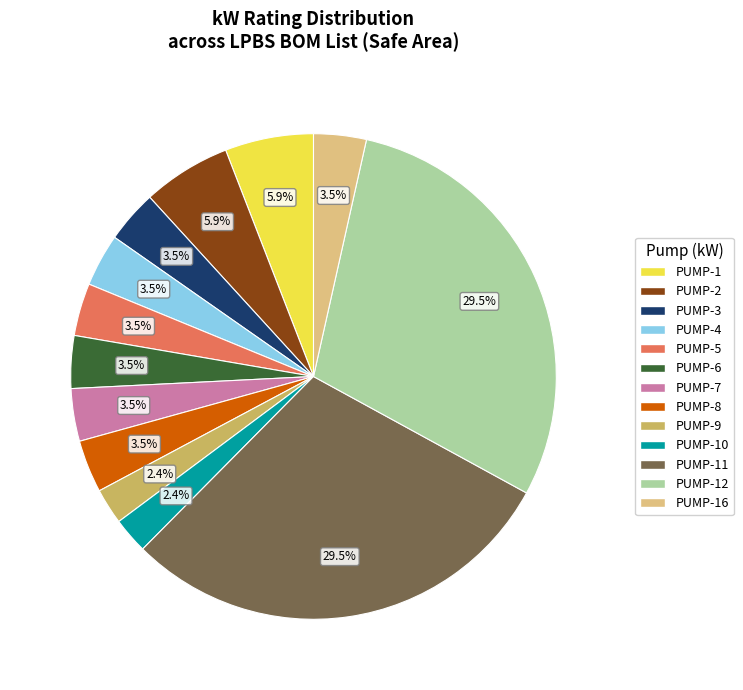

Does any single category account for the majority?

No